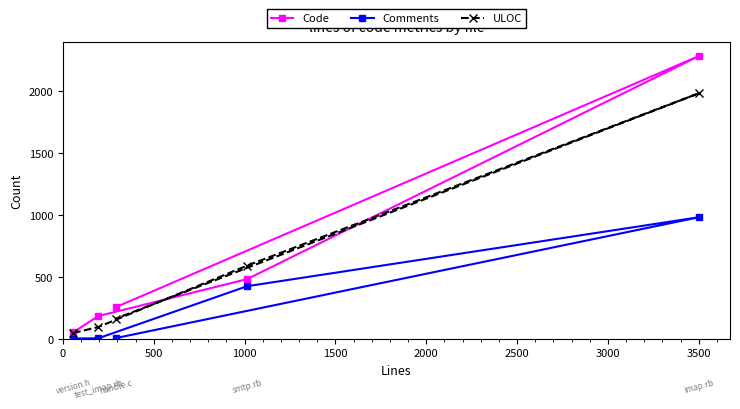

What is the greatest value displayed?

2278